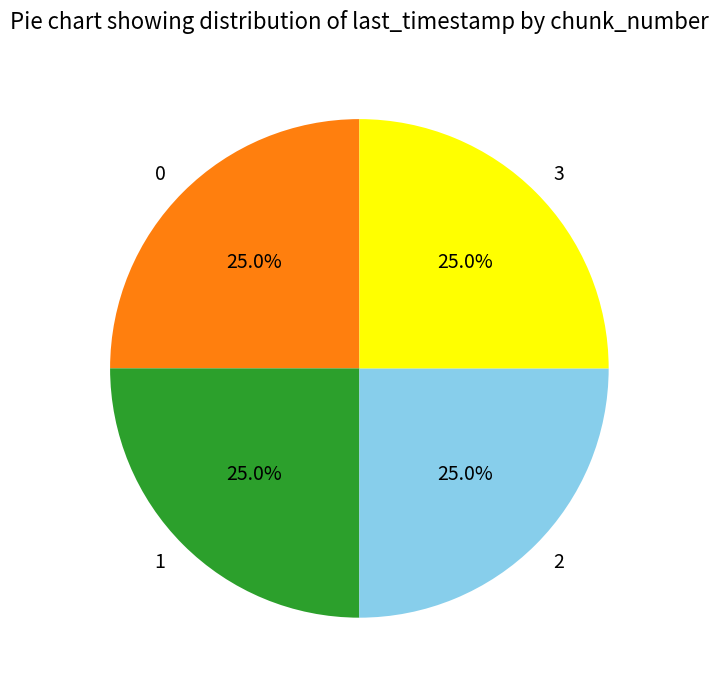

Does any single category account for the majority?

No